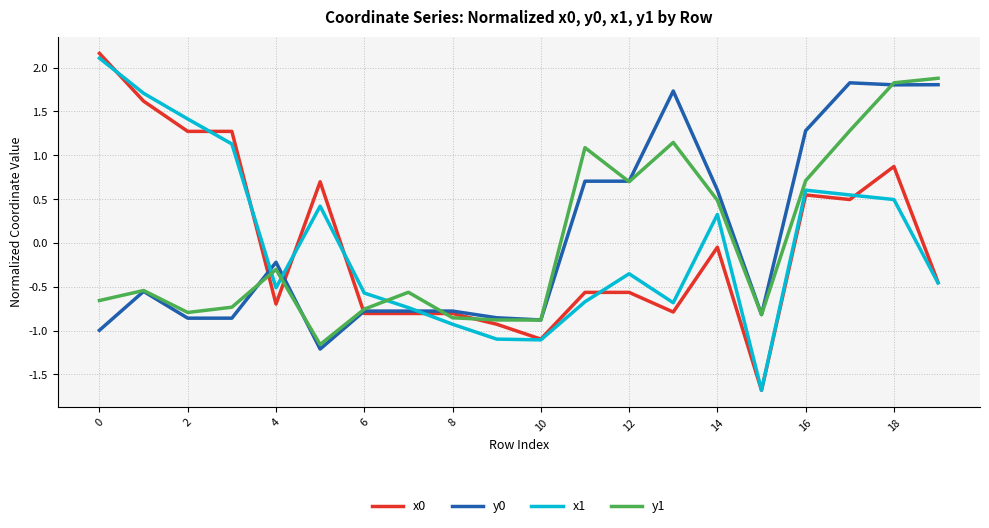

What is the highest value of the x0 series?

2.2